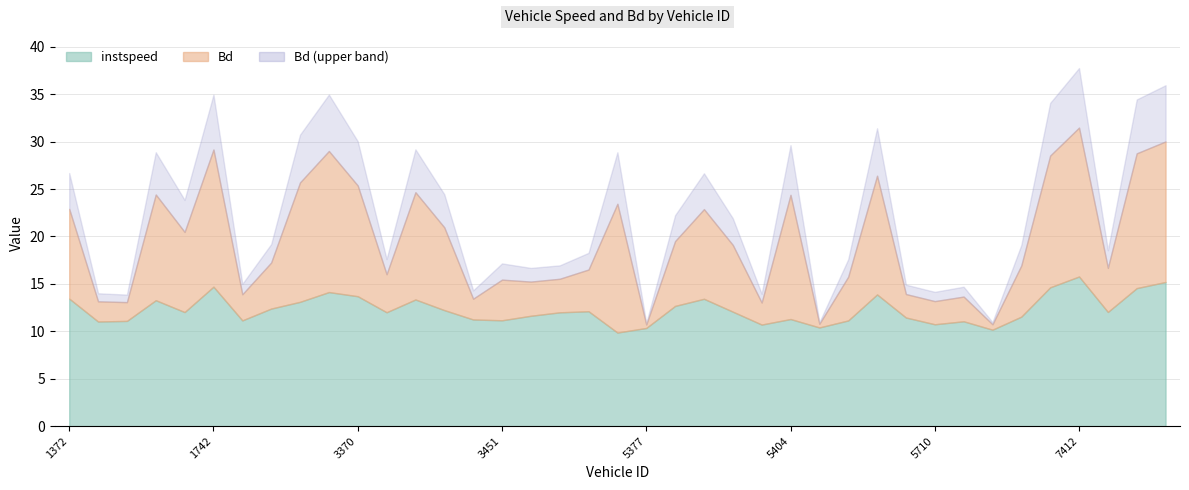

True or false: Bd and instspeed intersect in this chart.

False